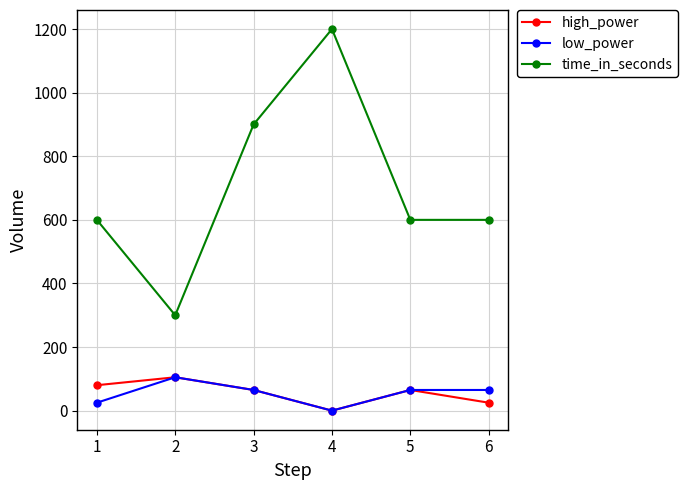

Which series changed the most between 1 and 3?

time_in_seconds